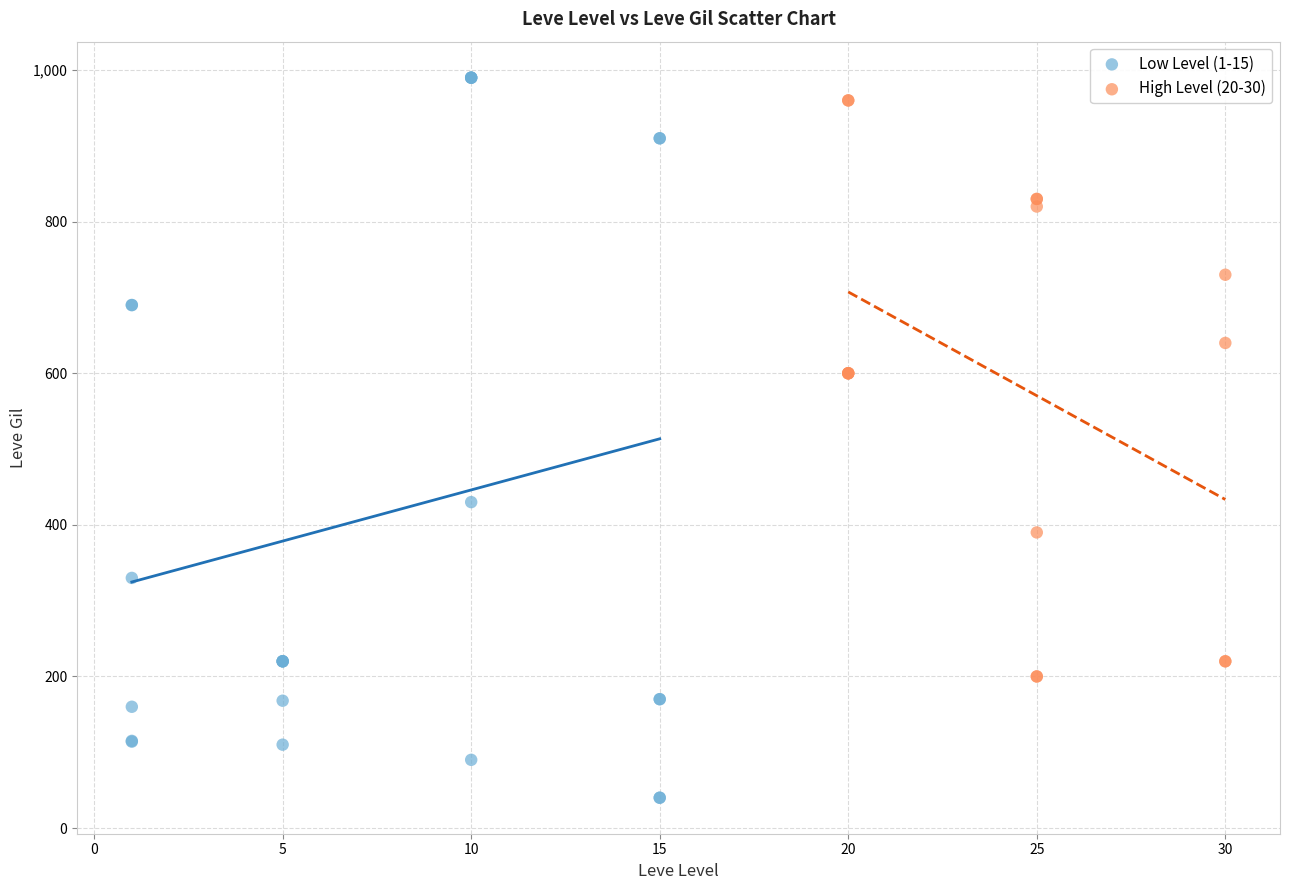

What are all the series names shown in the legend?

Low Level (1-15), High Level (20-30)